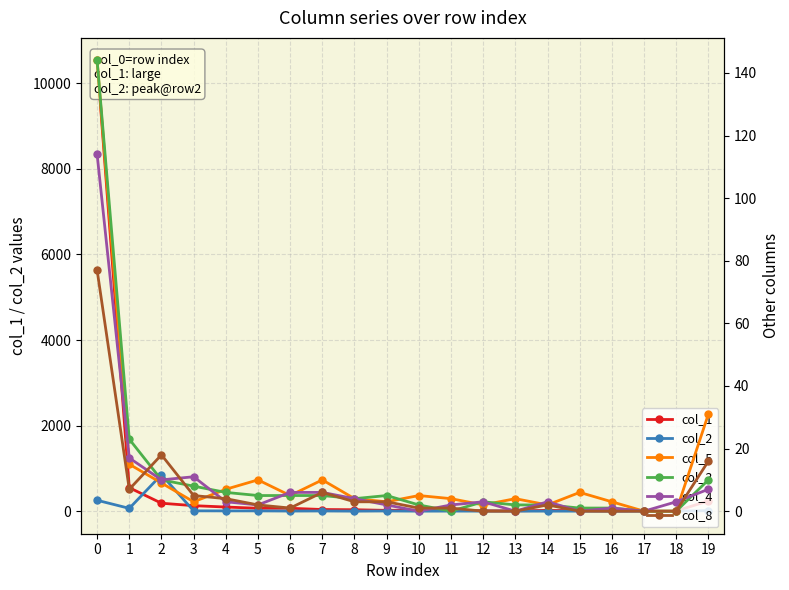

What is the total value across all series at 13?

15